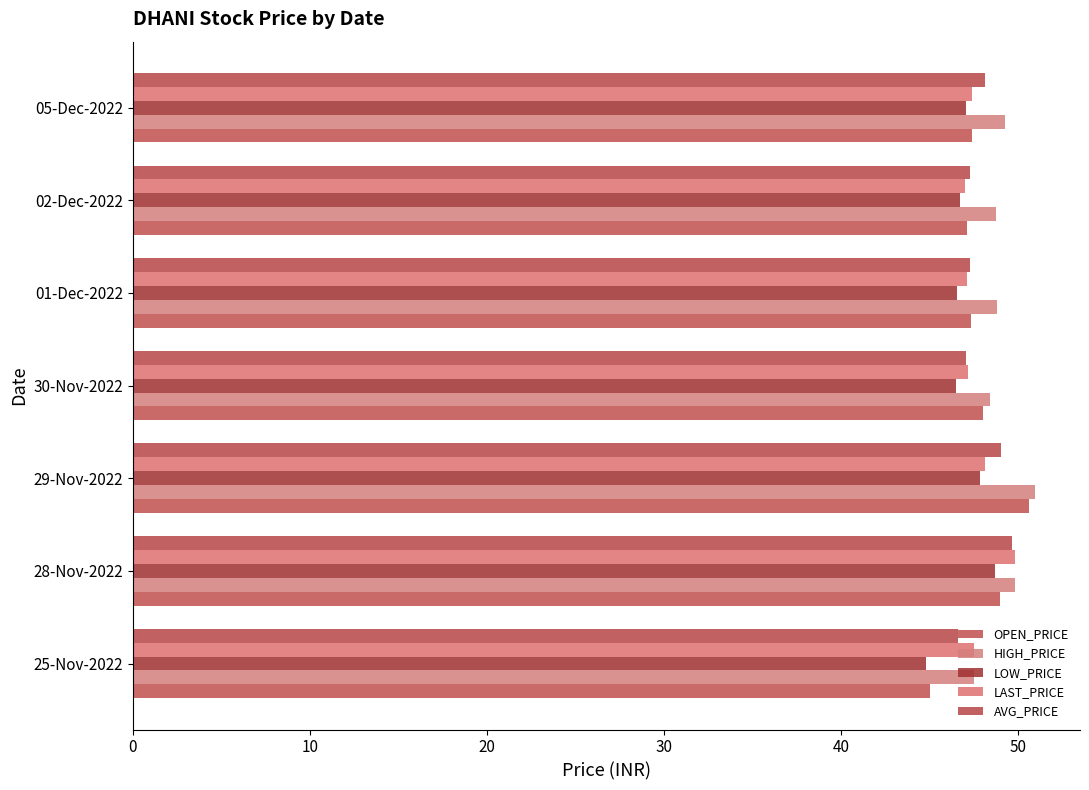

How many categories are shown in the chart?

7